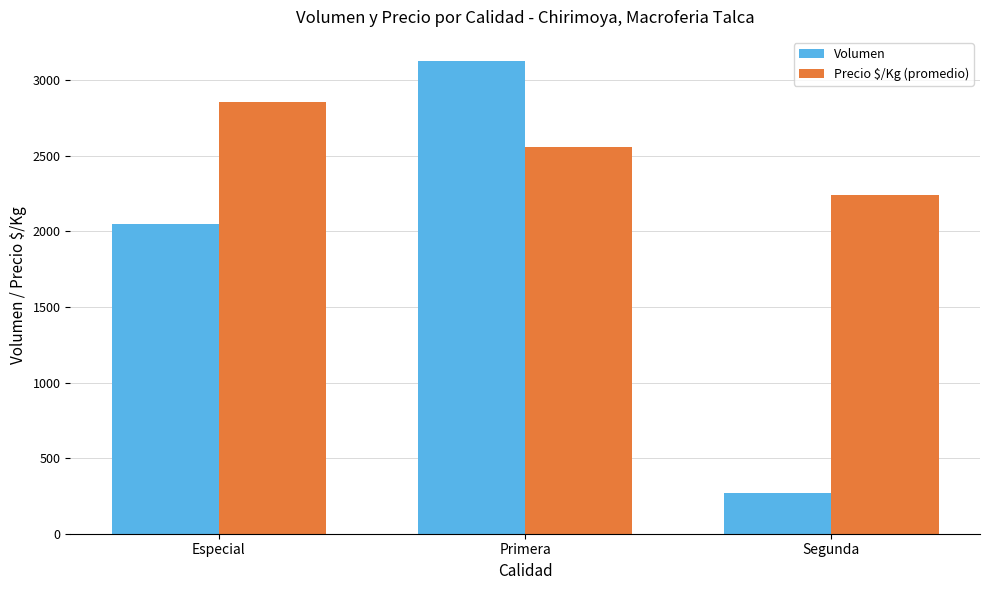

List the series in order of their peak value, lowest first.

Precio $/Kg (promedio), Volumen